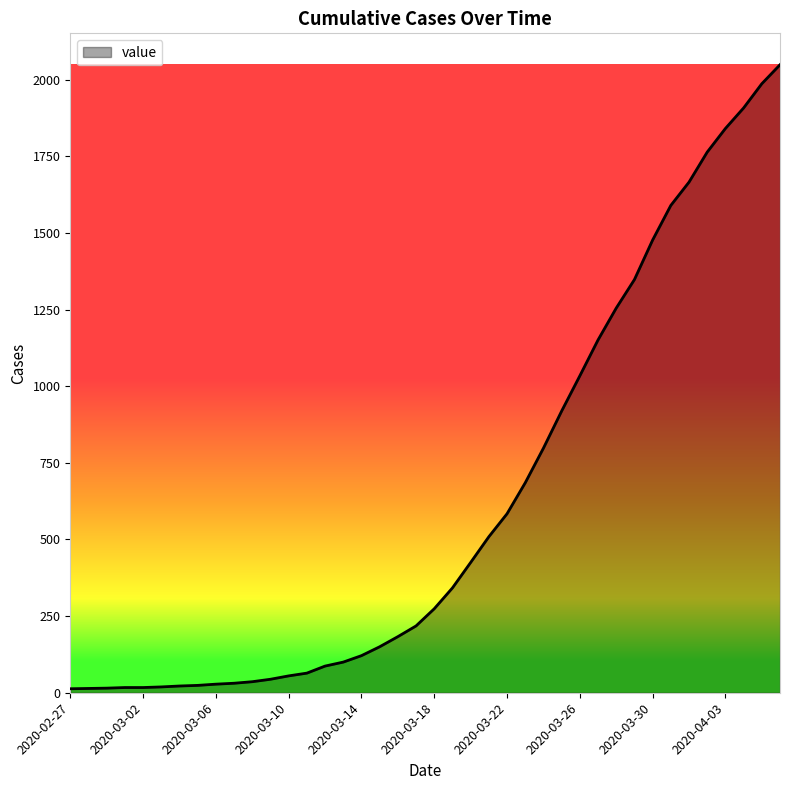

What is the difference between the maximum and minimum values?

2036